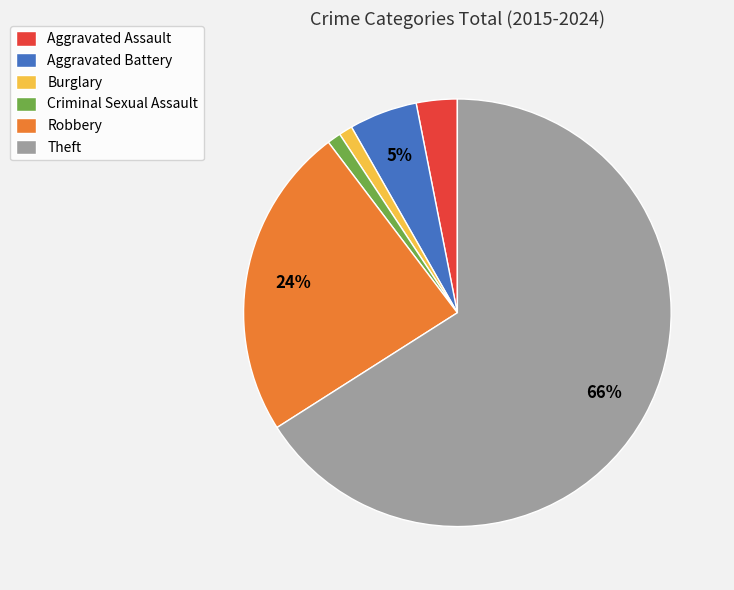

Which has a higher value, Aggravated Battery or Robbery?

Robbery